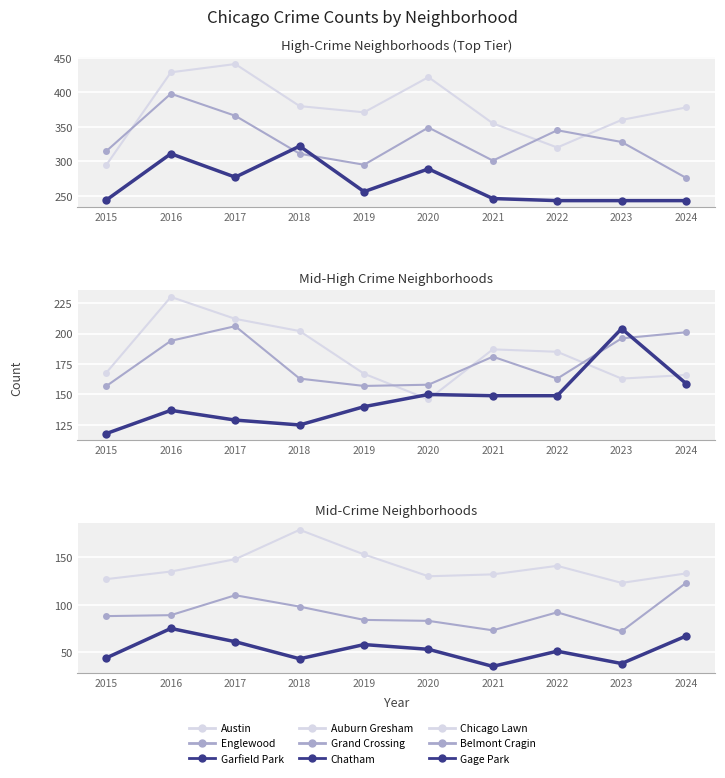

What is the value of the Austin point at the 4th from the left?

380